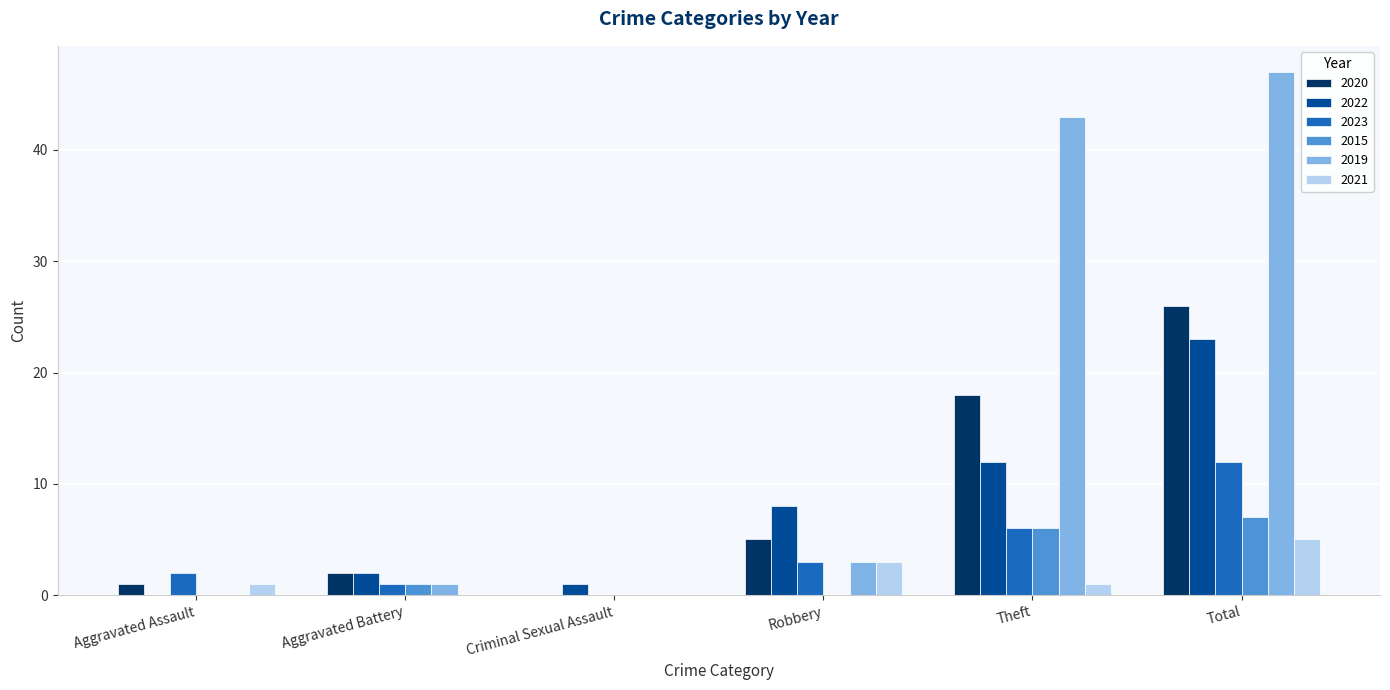

What is the sum of all 2021 values?

10